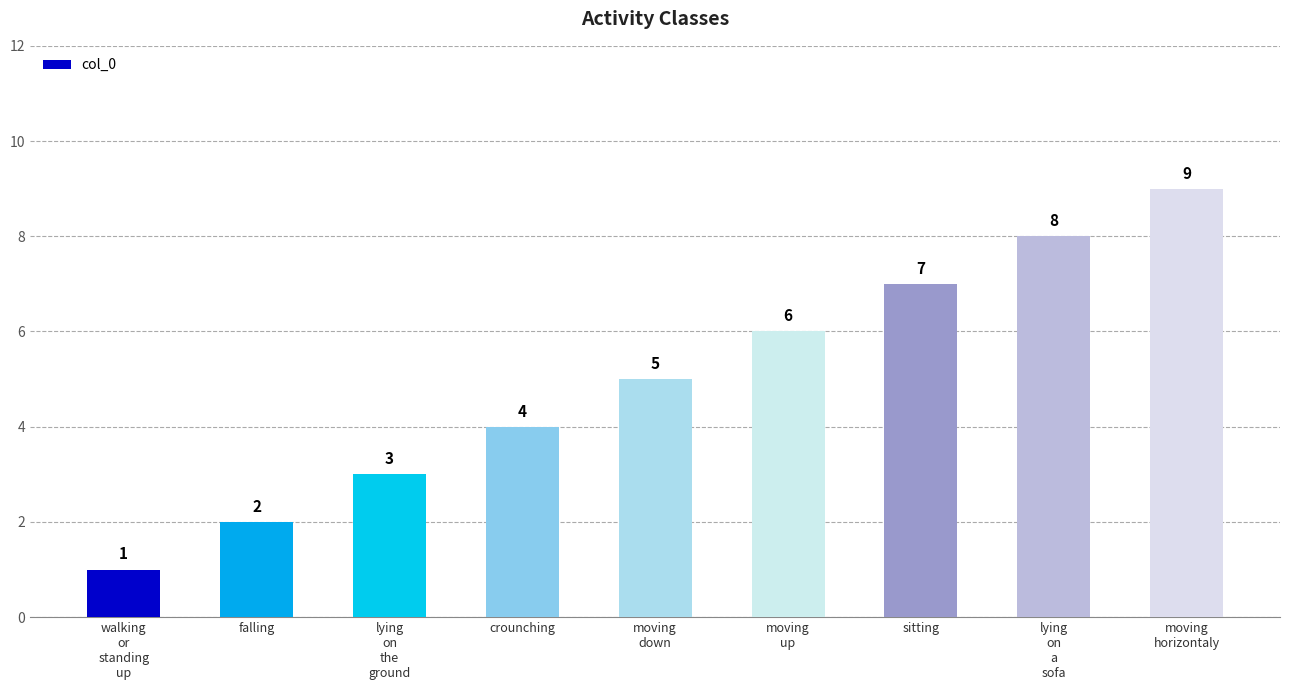

Read the value at moving
up.

6